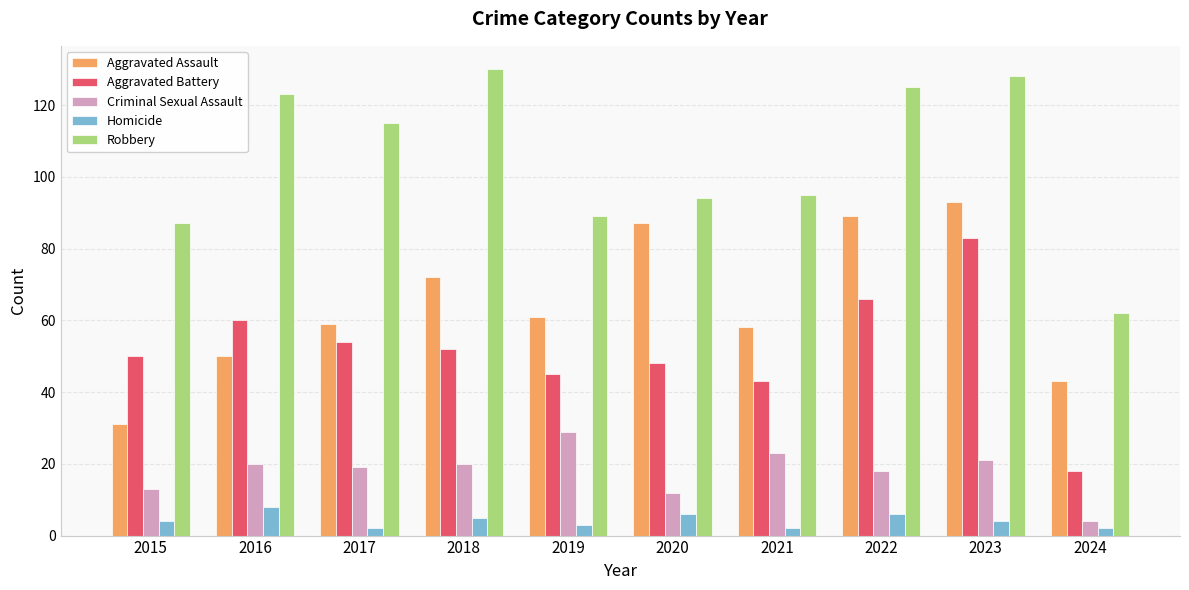

Which category has the lowest value in the Robbery series?

2024